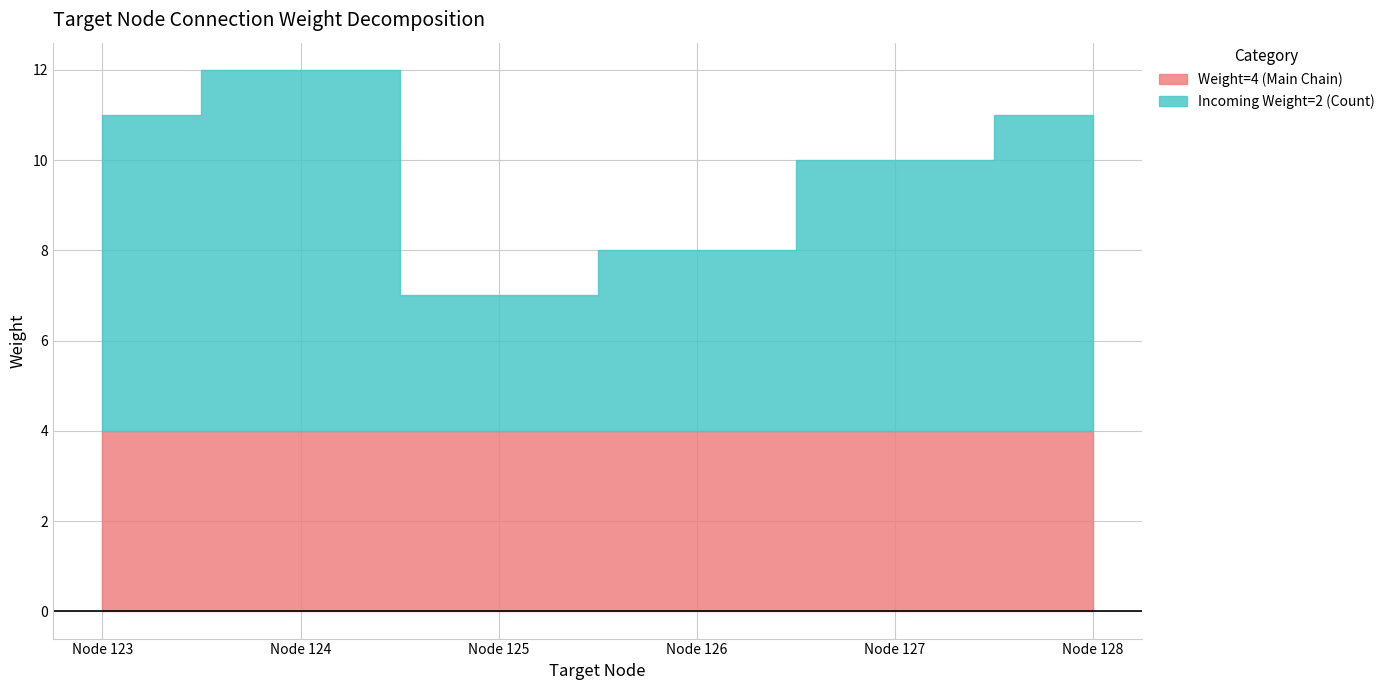

How many times do Incoming Weight=2 (Count) and Weight=4 (Main Chain) cross each other?

1